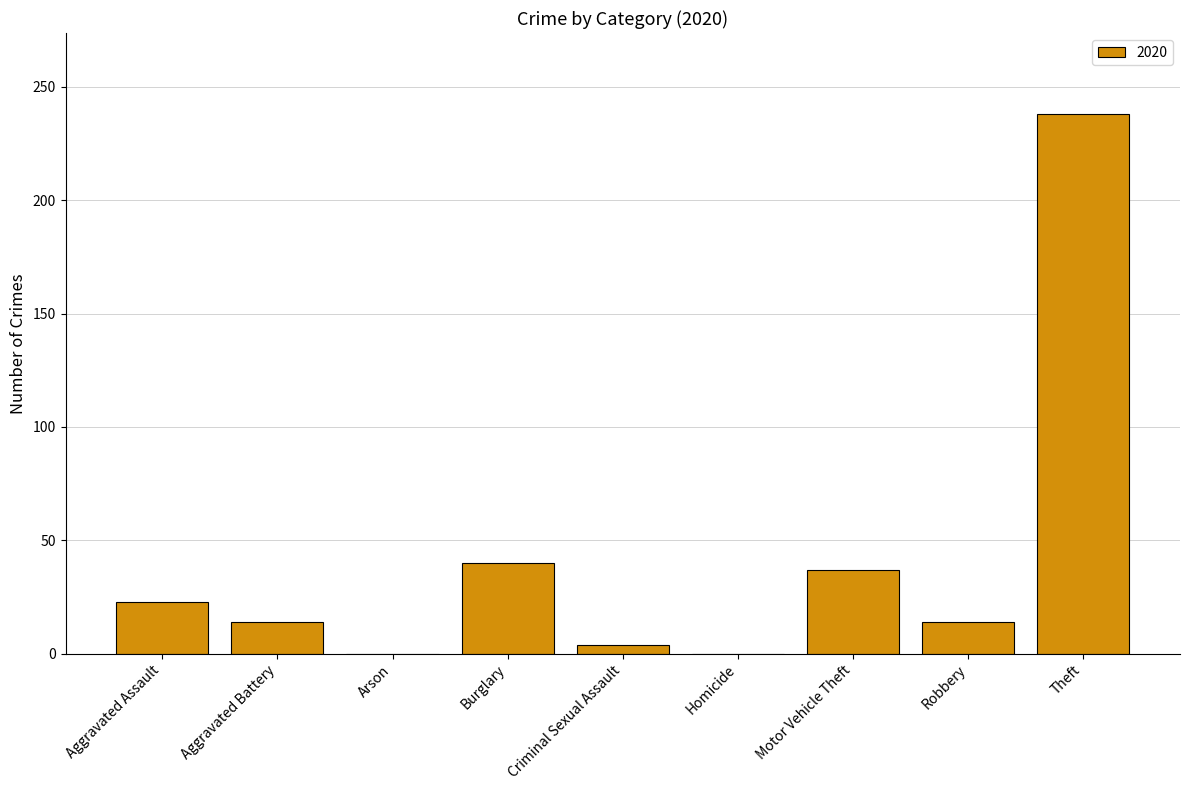

What is the greatest value displayed?

238